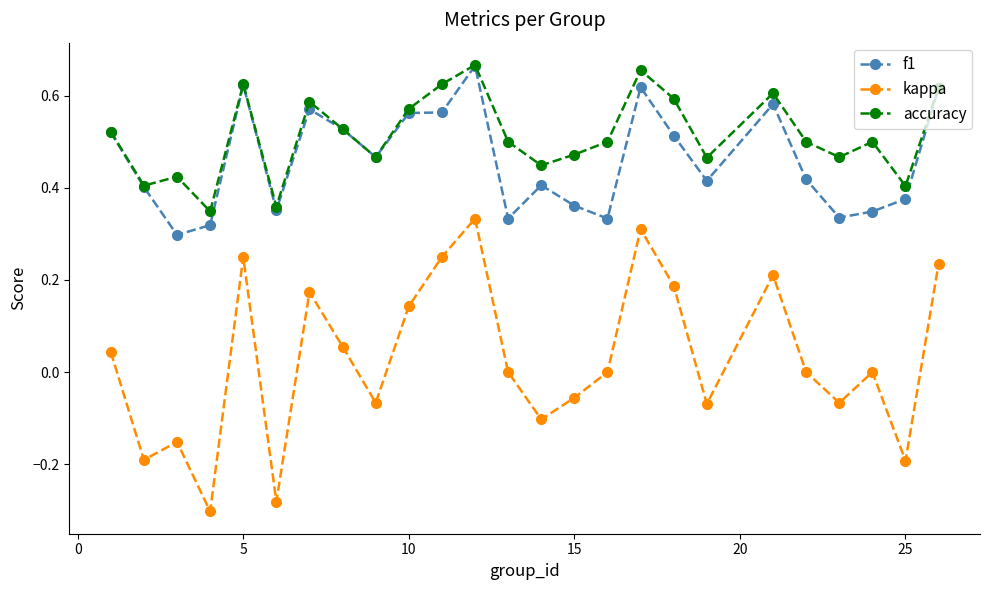

True or false: accuracy and kappa intersect in this chart.

False